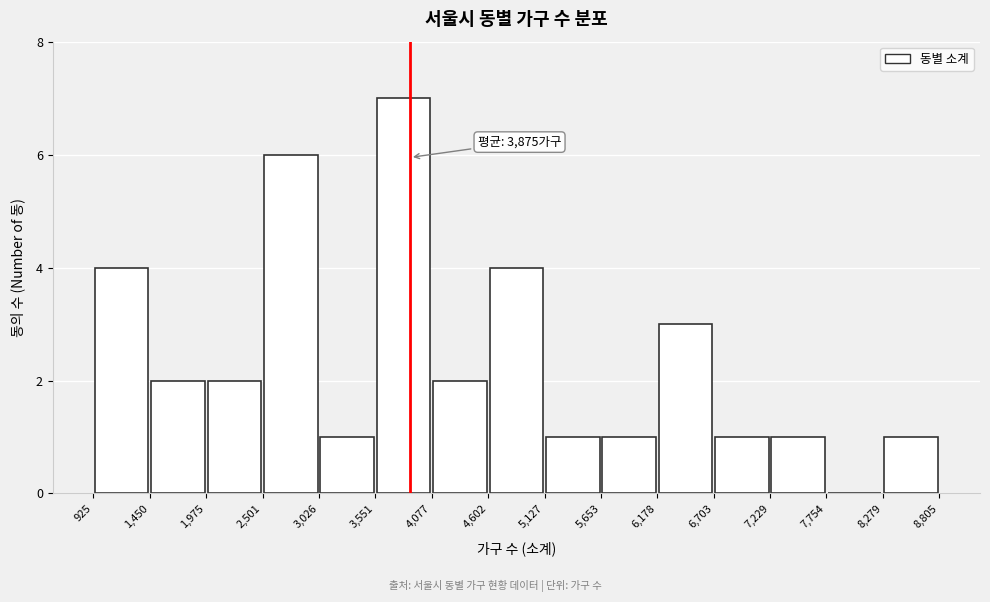

Over which range of the x-axis is the bar tallest?

3,551 to 4,077